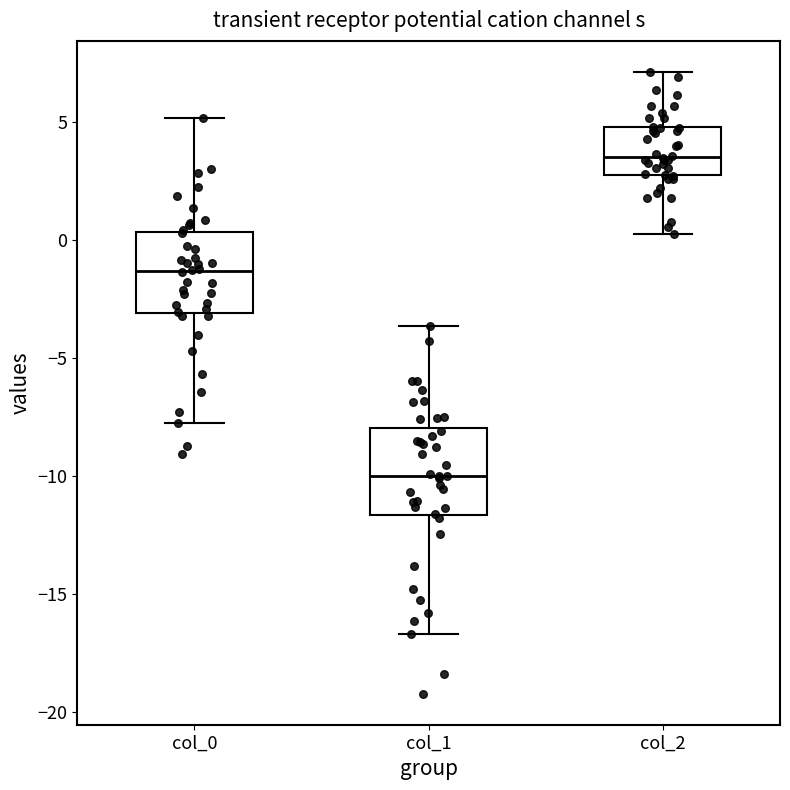

Where does the lower whisker of the box for col_0 end on the y-axis? The values are not printed on the chart, so give them approximately, as read against the axis.

-8.0